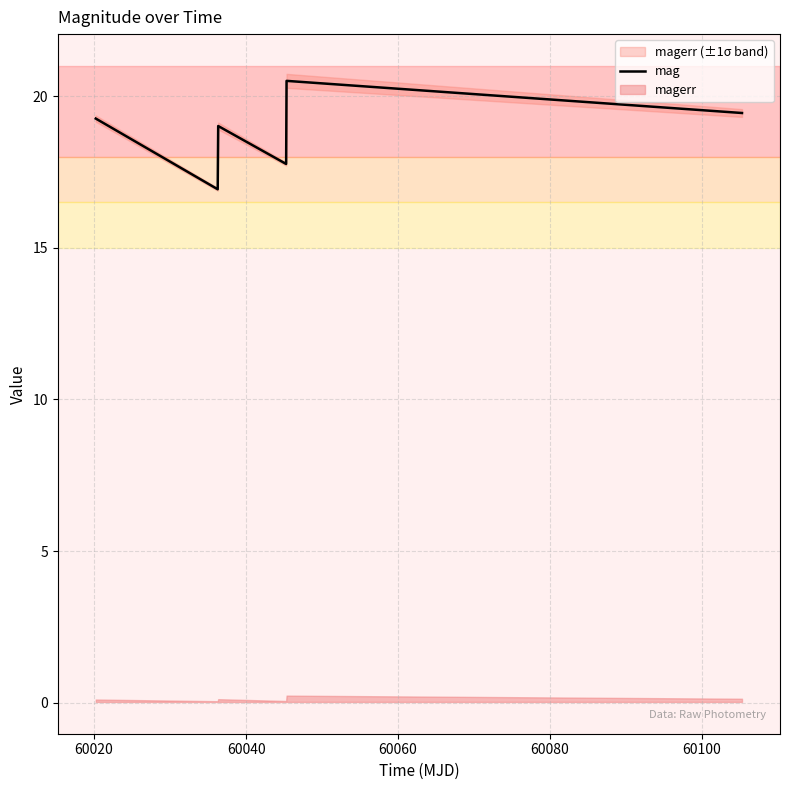

True or false: there are more than 2 points higher than both neighbors.

False